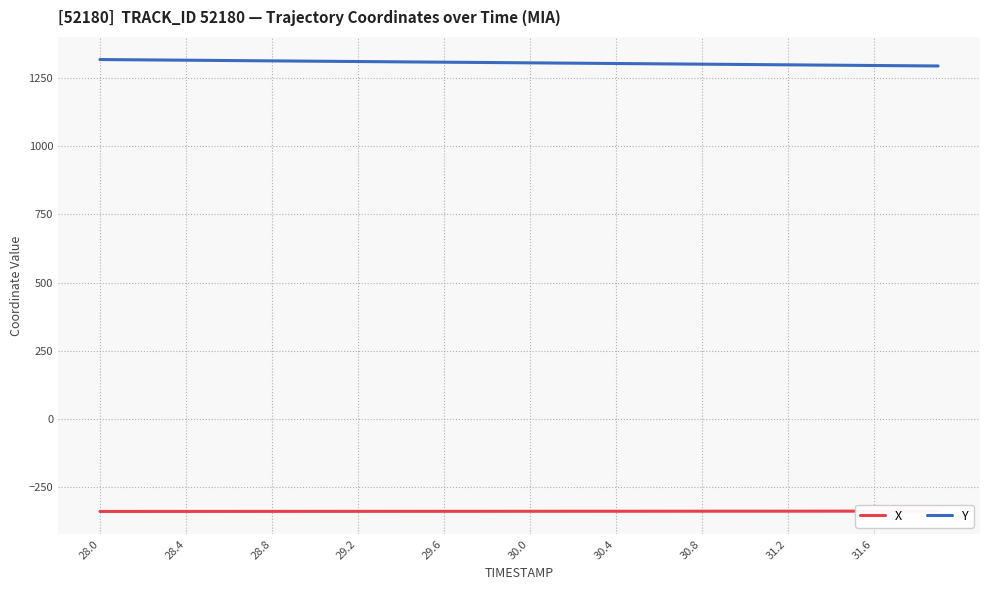

What is the difference between the maximum and minimum values in the Y series?

23.6